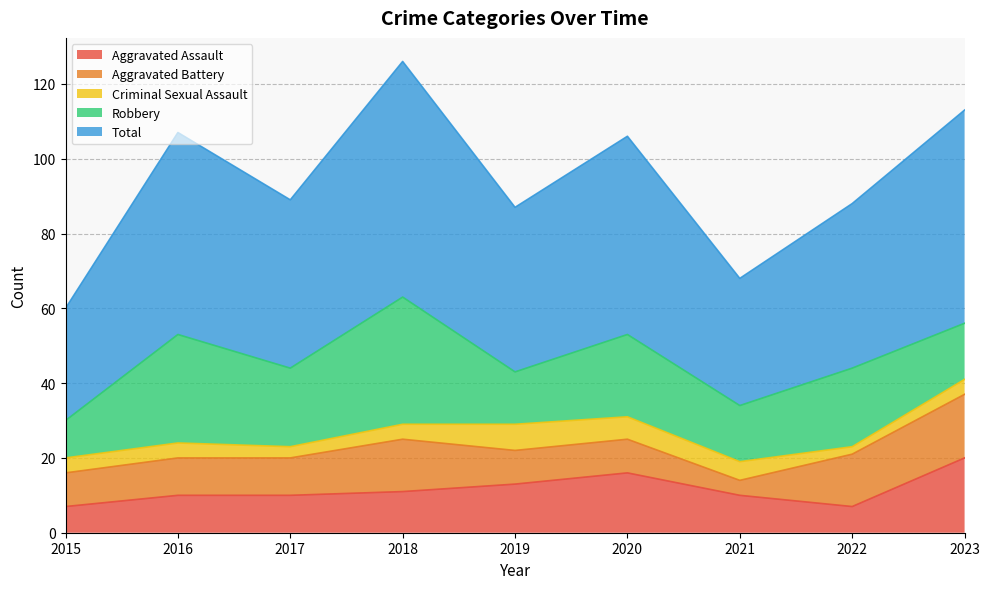

The Aggravated Battery series shows 9 at 2019. True or false?

True